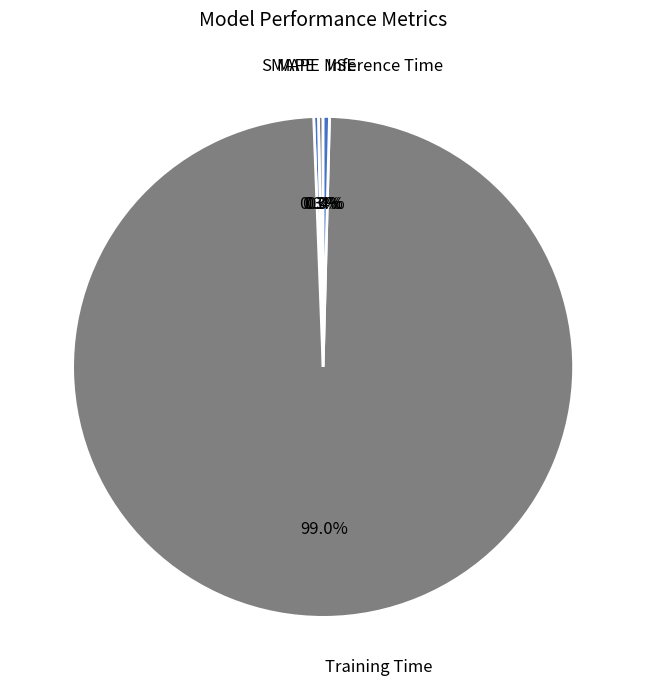

To the nearest percent, what is the average slice percentage?

20%